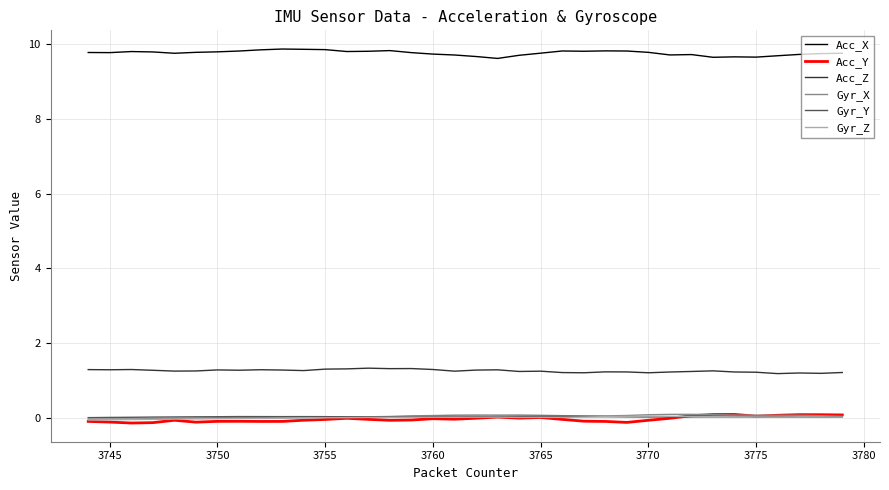

True or false: Gyr_Y and Acc_X intersect in this chart.

False